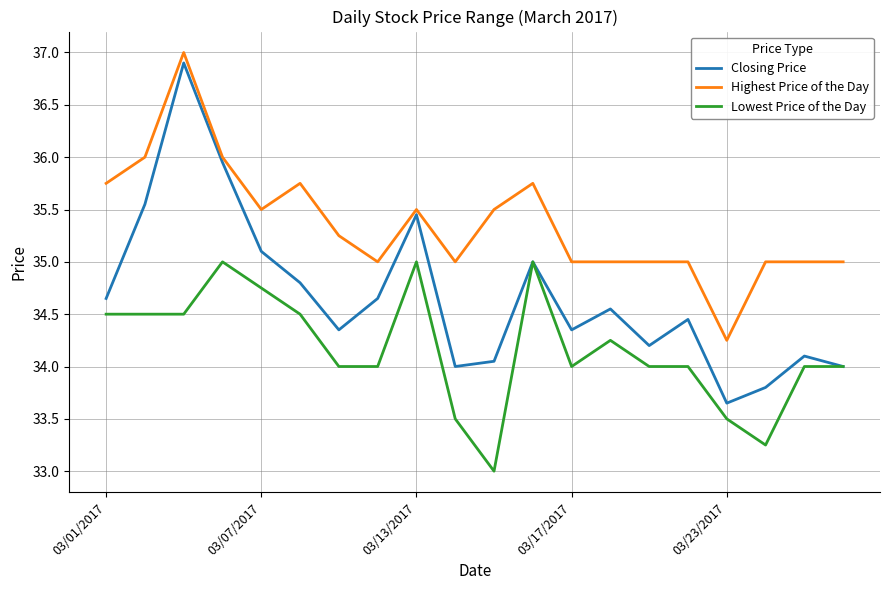

True or false: Highest Price of the Day and Closing Price cross at least once.

False